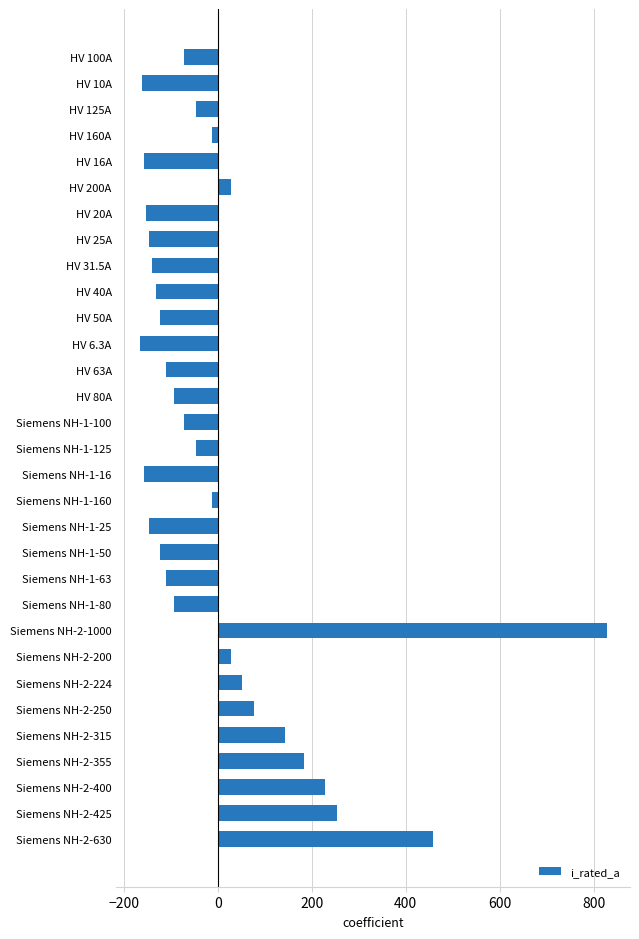

Which label corresponds to the largest value in the chart?

Siemens NH-2-1000